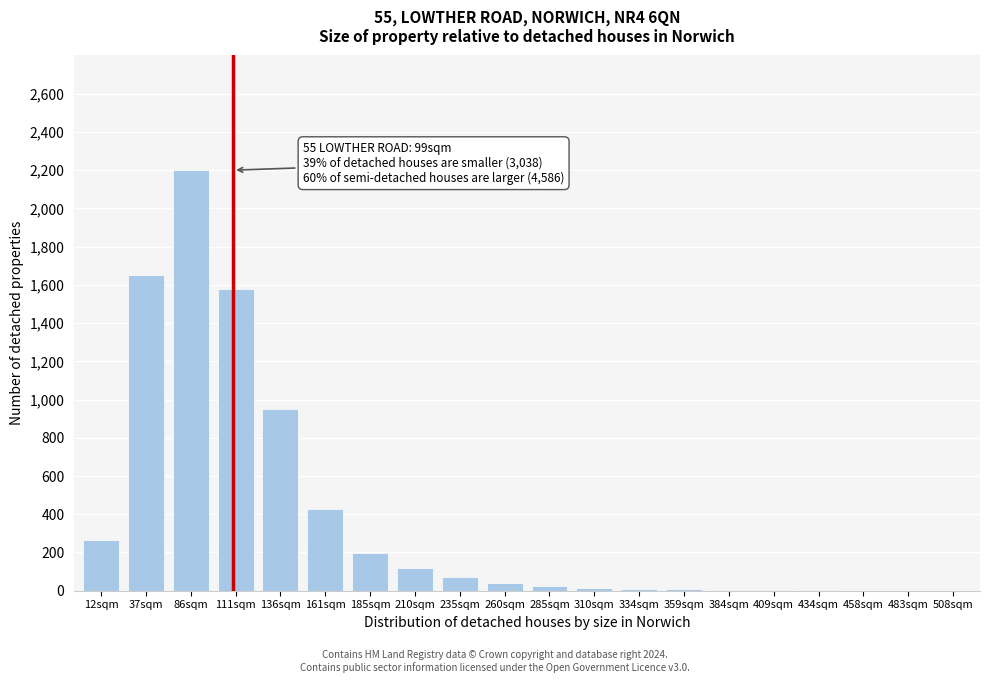

The value at 136sqm is 1443. True or false?

False